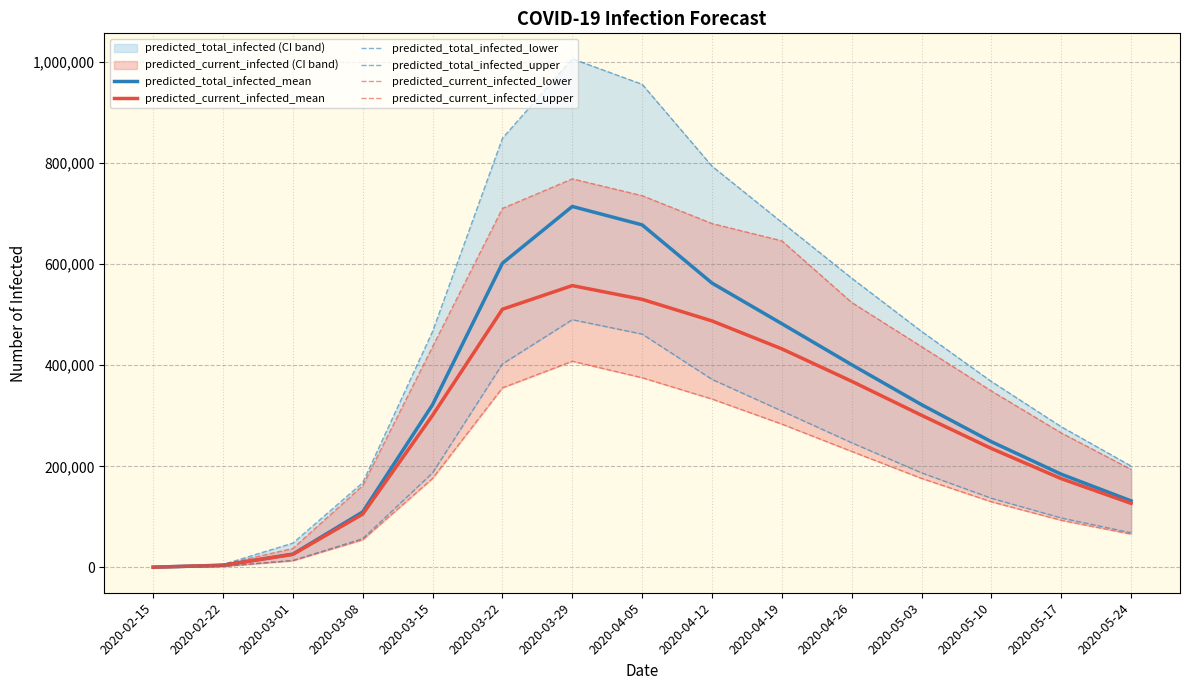

How many values in the predicted_total_infected_lower series exceed 187089?

6